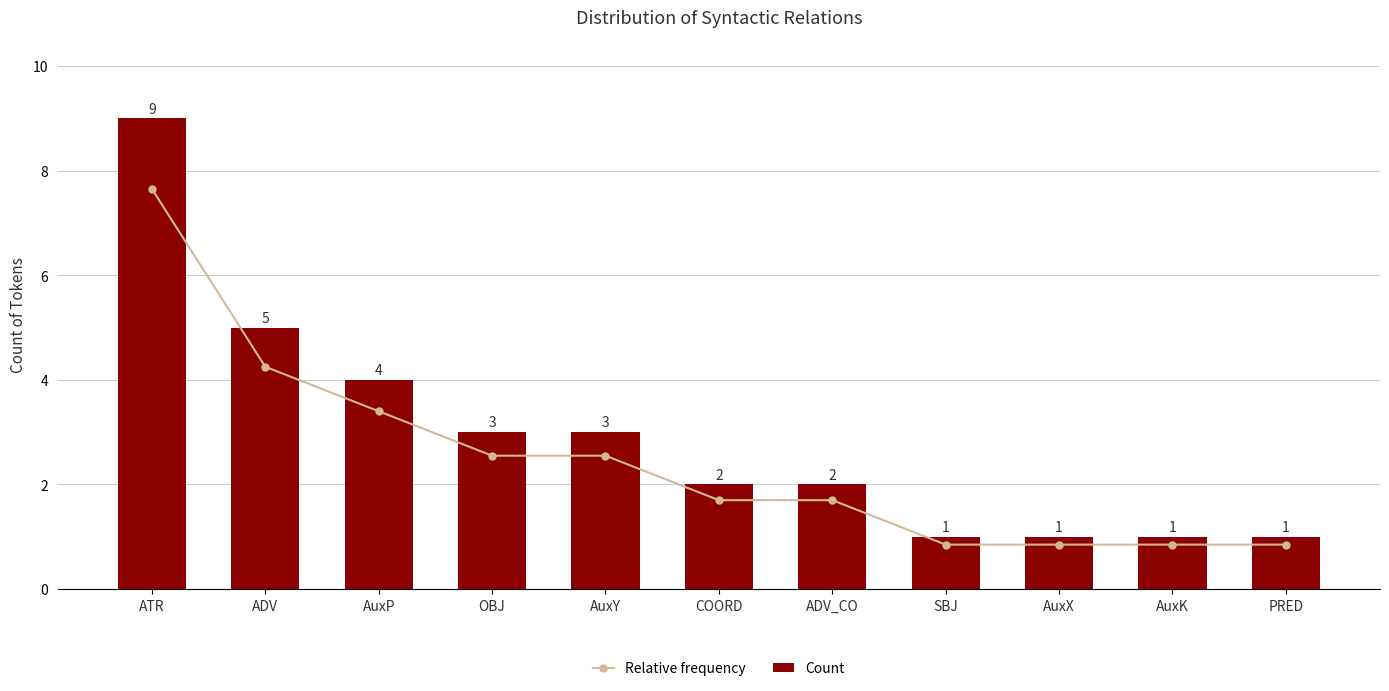

What is the average value of the Count series?

3